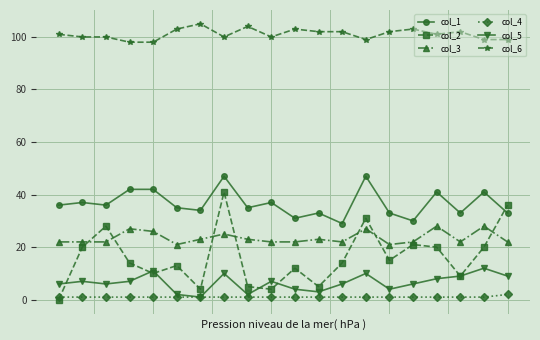

True or false: col_1 has more than 1 points higher than both neighbors.

True